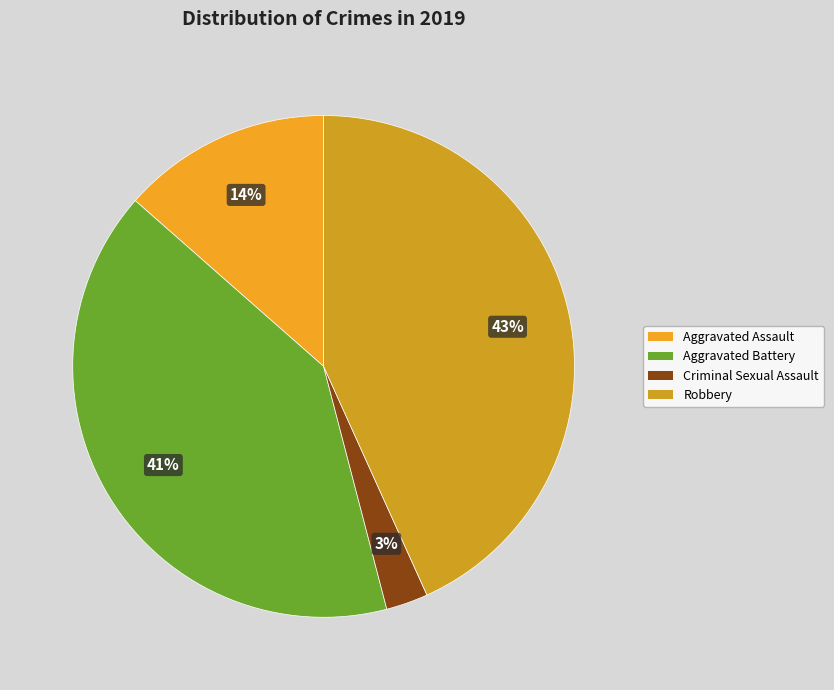

How many segments does this pie chart have?

4